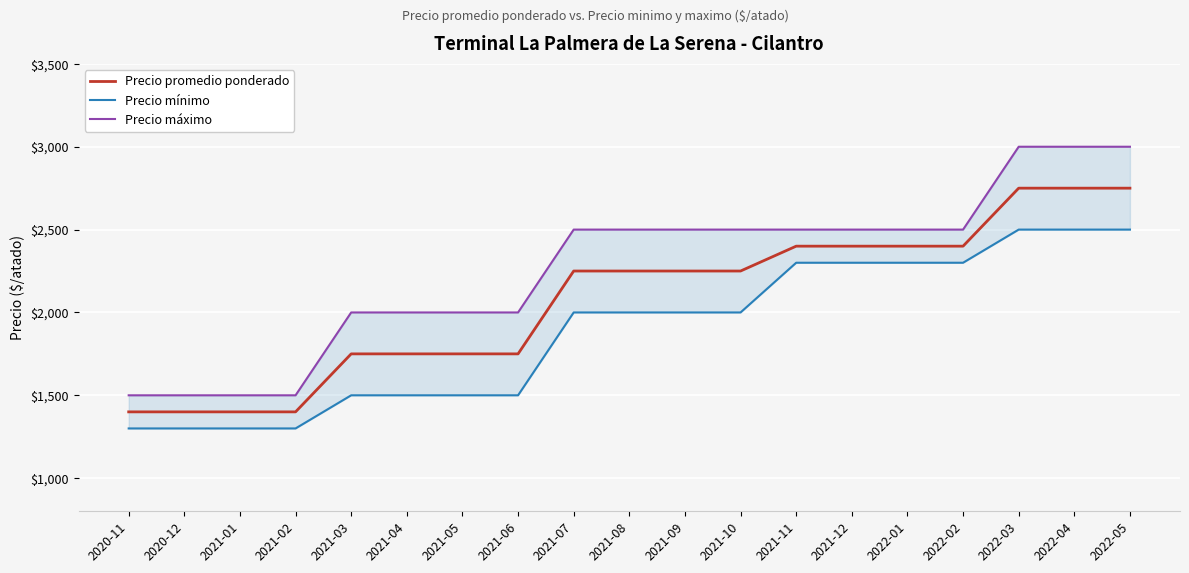

Which category has the highest value in the Precio mínimo series?

2022-03